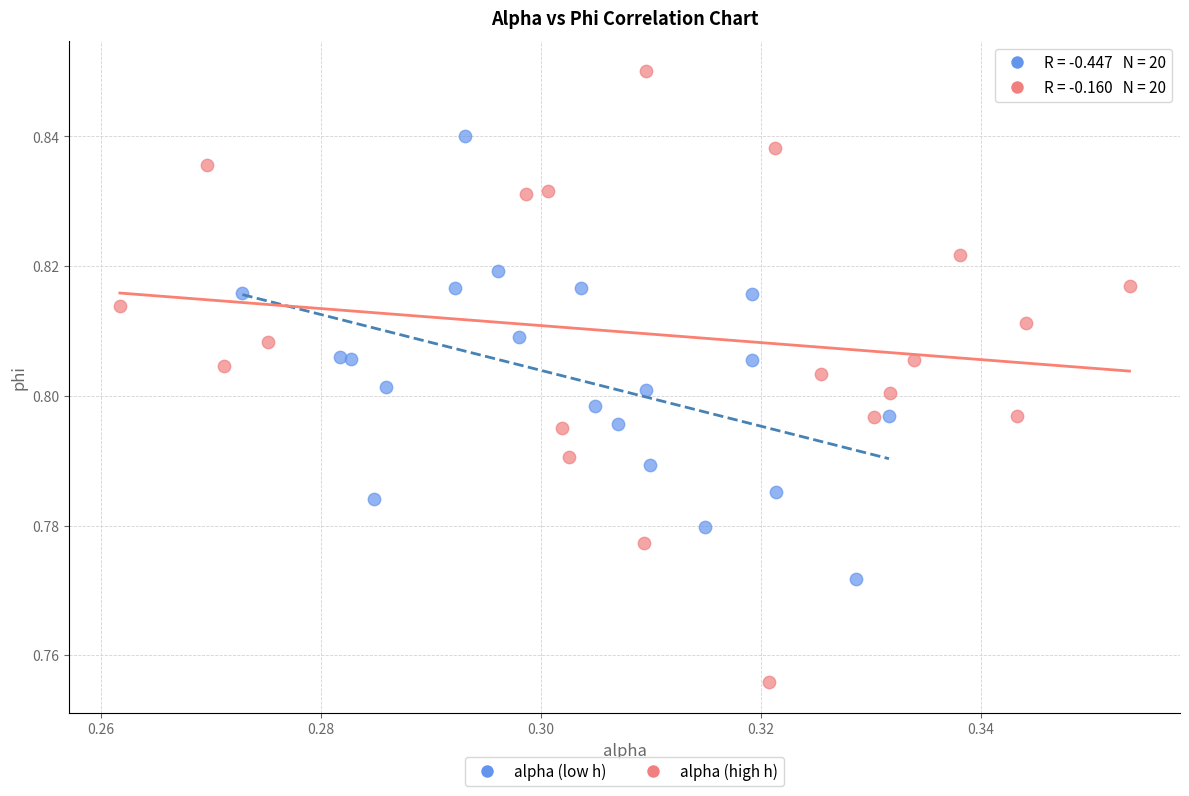

Which series contains the lowest Y value?

alpha (high h)